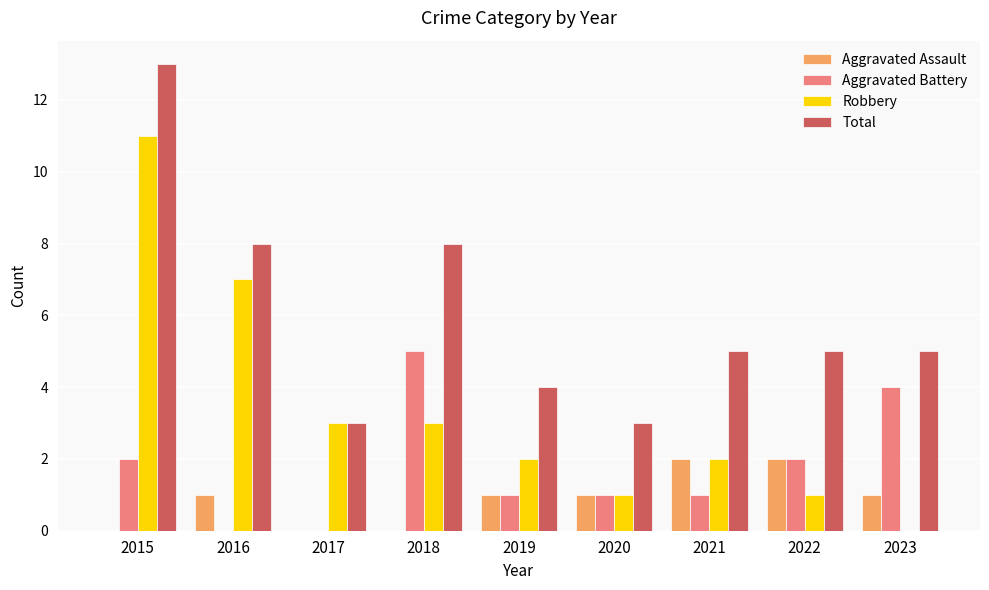

Which series changed the most between 2016 and 2019?

Robbery